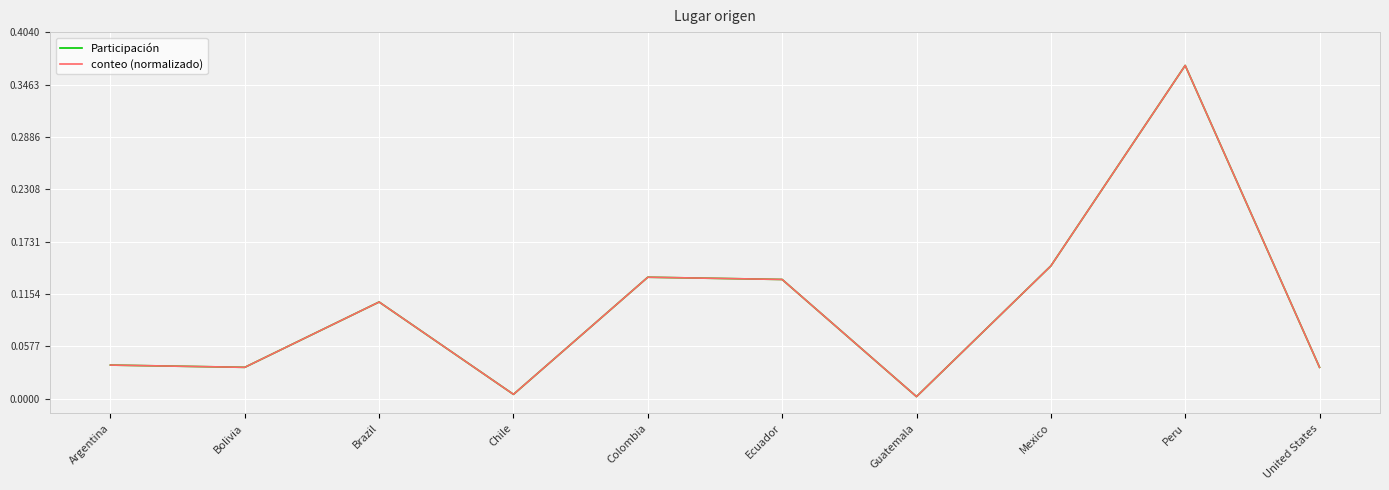

True or false: conteo (normalizado) and Participación cross at least once.

False